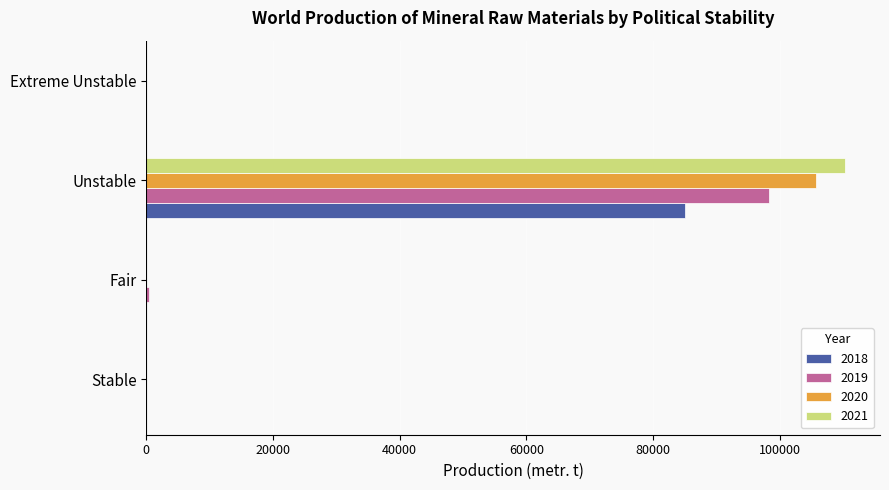

At which category is the sum across all series the highest?

Unstable